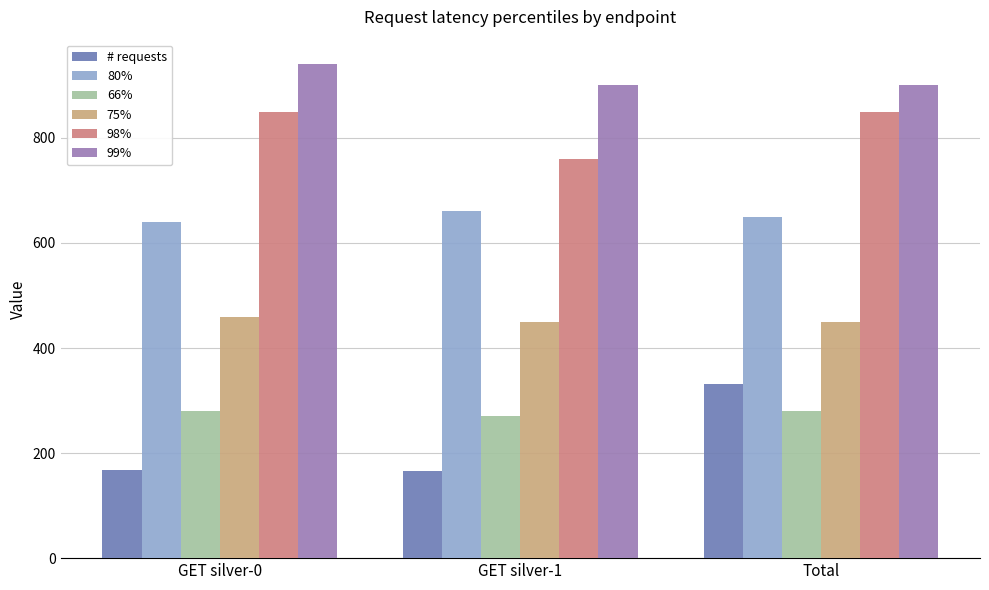

Is the value of 99% at GET silver-1 greater than the value of 80% at GET silver-1?

Yes